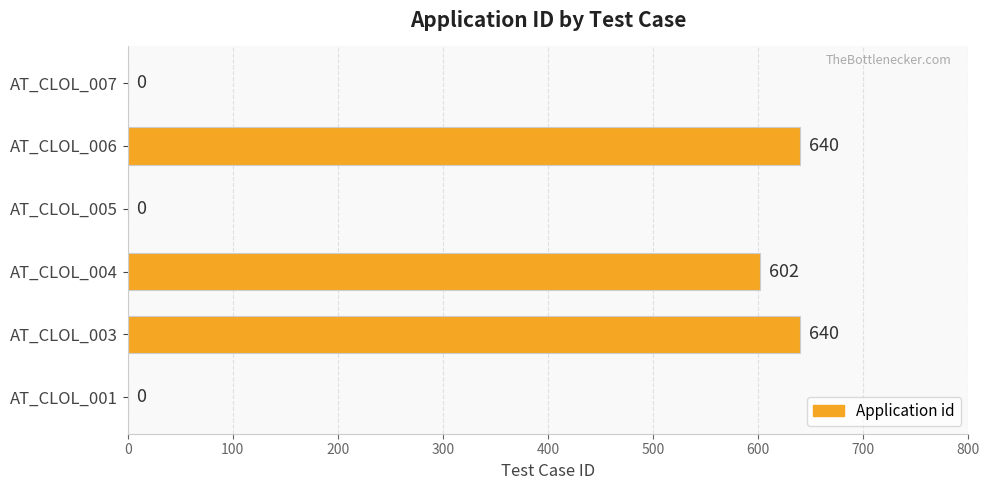

What value does the data have at AT_CLOL_006, to the nearest 50?

650